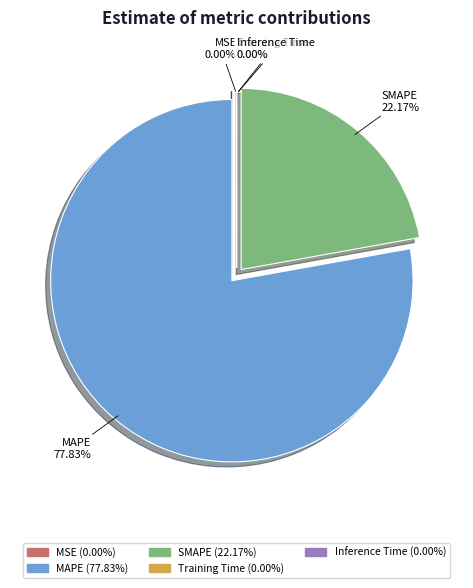

What is the ratio of the value at SMAPE to the value at MAPE?

0.3